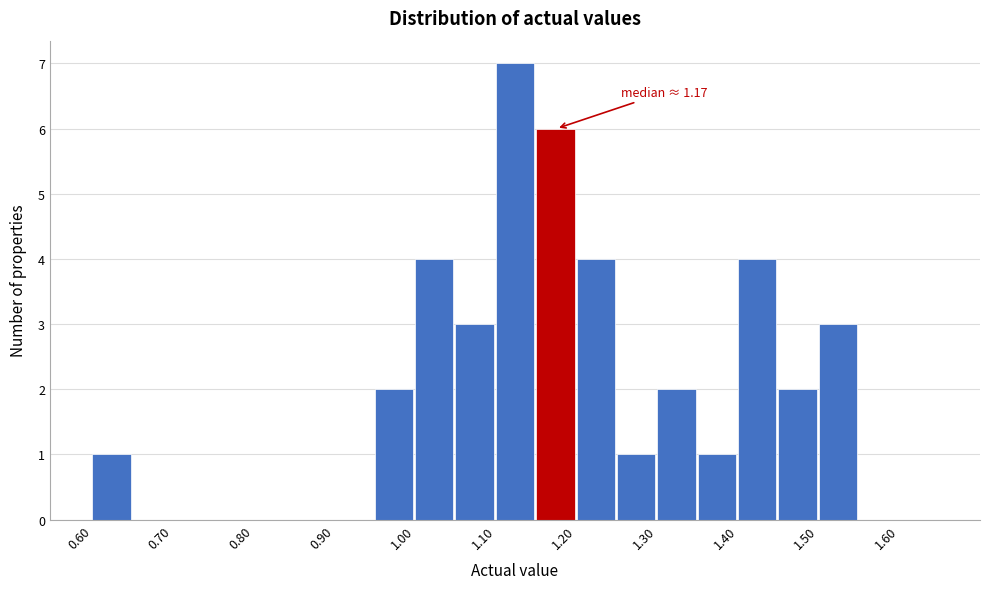

Which range on the x-axis has the tallest bar?

1.10 to 1.15